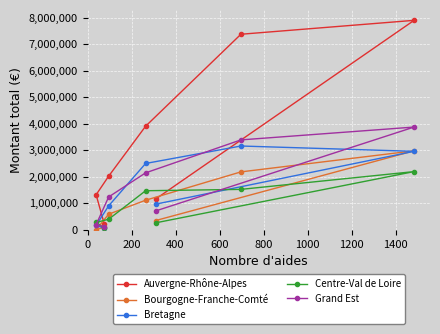

In Grand Est, how many points are higher than both neighbors (excluding endpoints)?

1